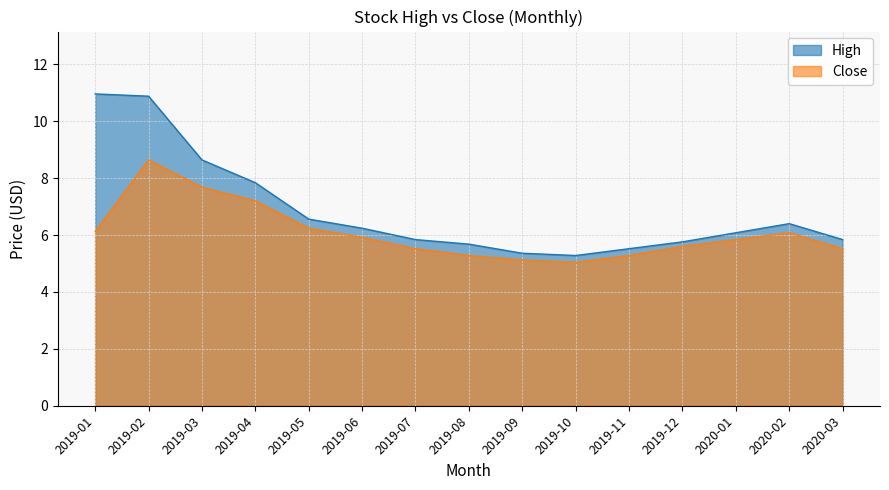

Between 2019-06 and 2019-07, which series saw the biggest shift?

High